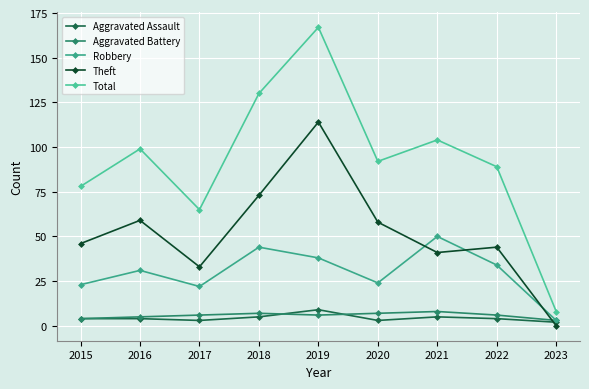

Reading left to right, extract all data points from this chart.

Aggravated Assault: 2015=4	2016=4	2017=3	2018=5	2019=9	2020=3	2021=5	2022=4	2023=2
Aggravated Battery: 2015=4	2016=5	2017=6	2018=7	2019=6	2020=7	2021=8	2022=6	2023=3
Robbery: 2015=23	2016=31	2017=22	2018=44	2019=38	2020=24	2021=50	2022=34	2023=3
Theft: 2015=46	2016=59	2017=33	2018=73	2019=114	2020=58	2021=41	2022=44	2023=0
Total: 2015=78	2016=99	2017=65	2018=130	2019=167	2020=92	2021=104	2022=89	2023=8